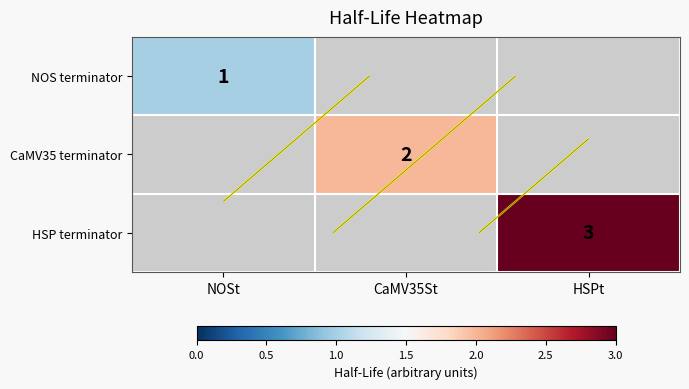

How many distinct data groups are displayed?

3